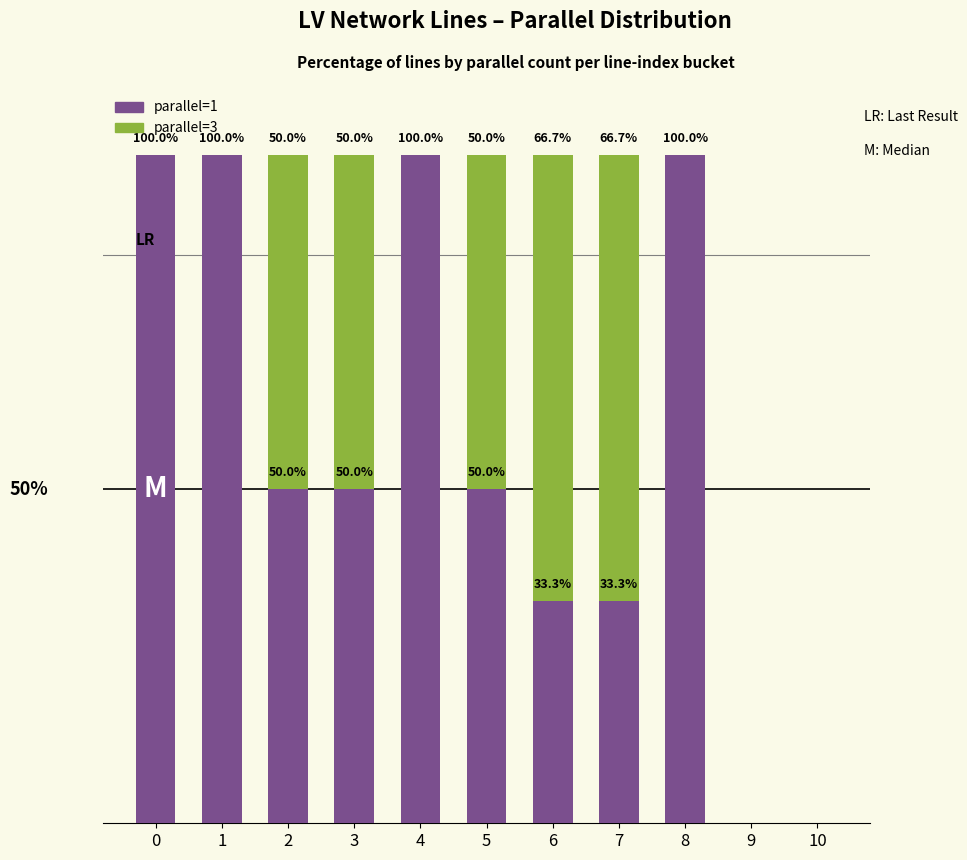

Are the bars grouped side by side (vs. stacked)?

No